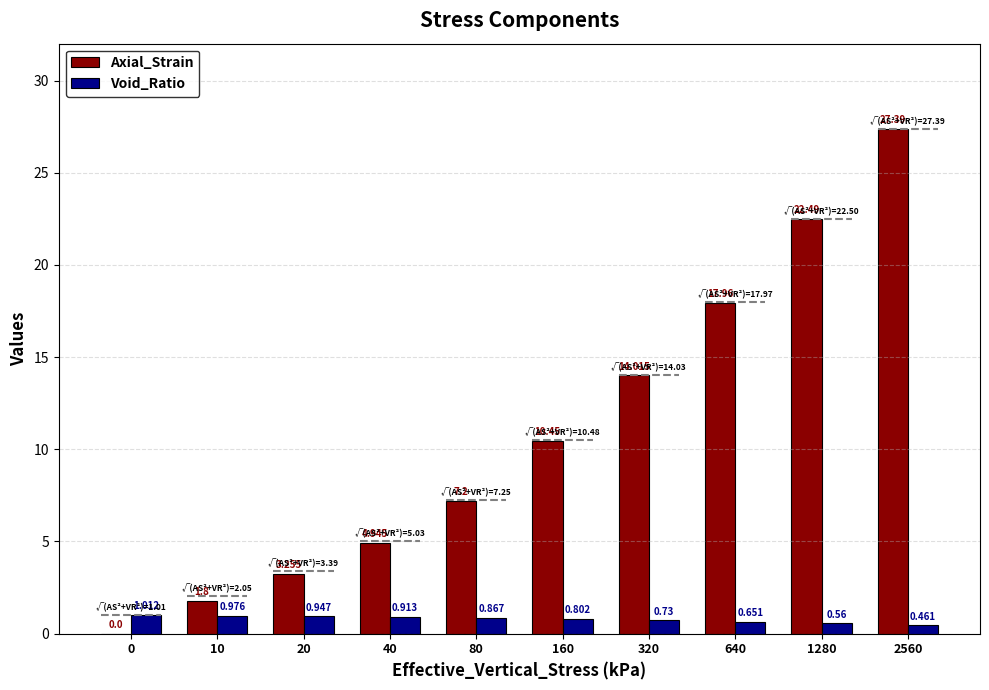

What is the sum of all Void_Ratio values?

7.9